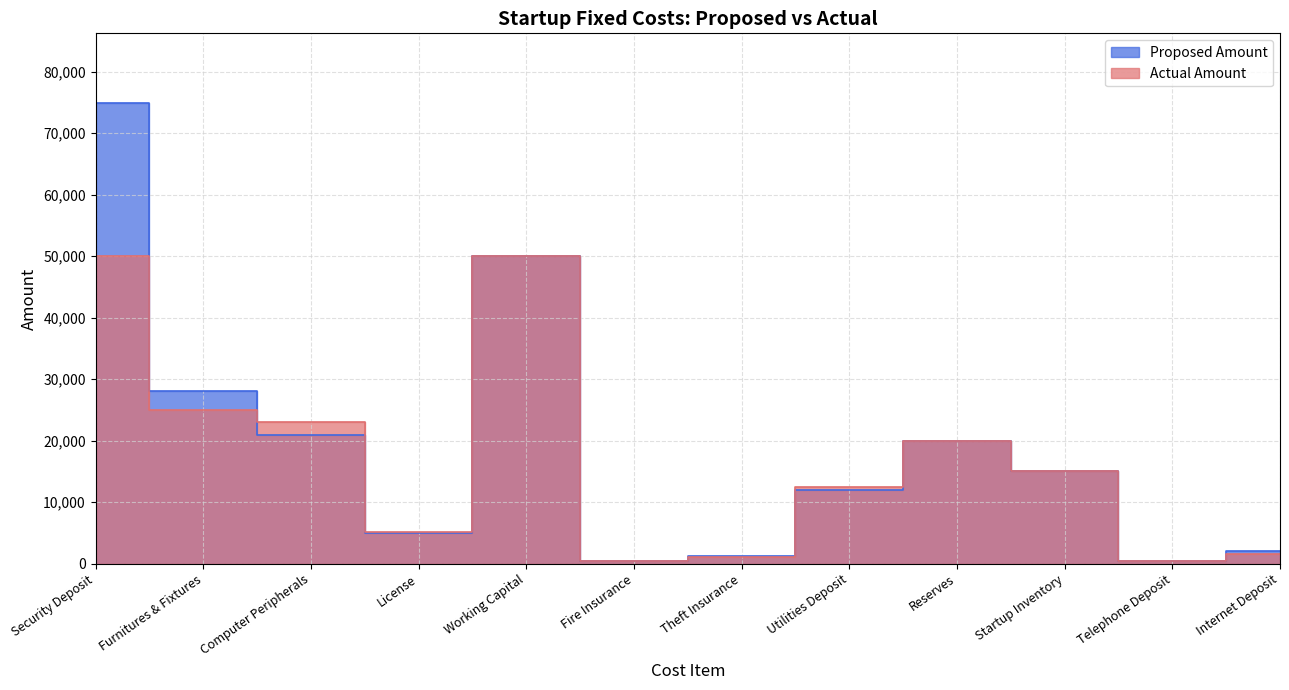

How many values in the Actual Amount series are below 15000?

6